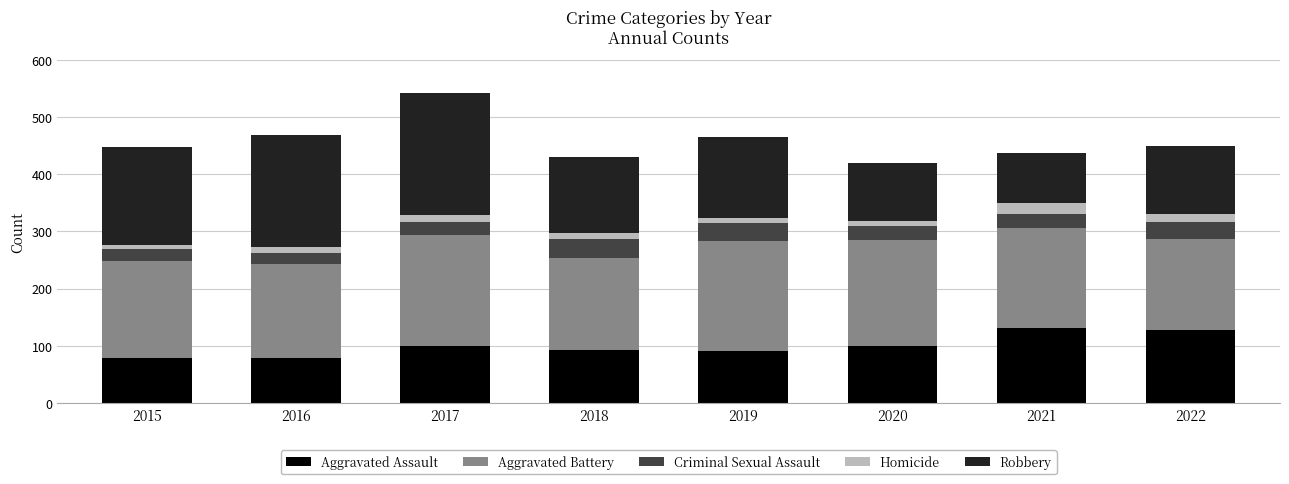

At which category is the sum across all series the highest?

2017